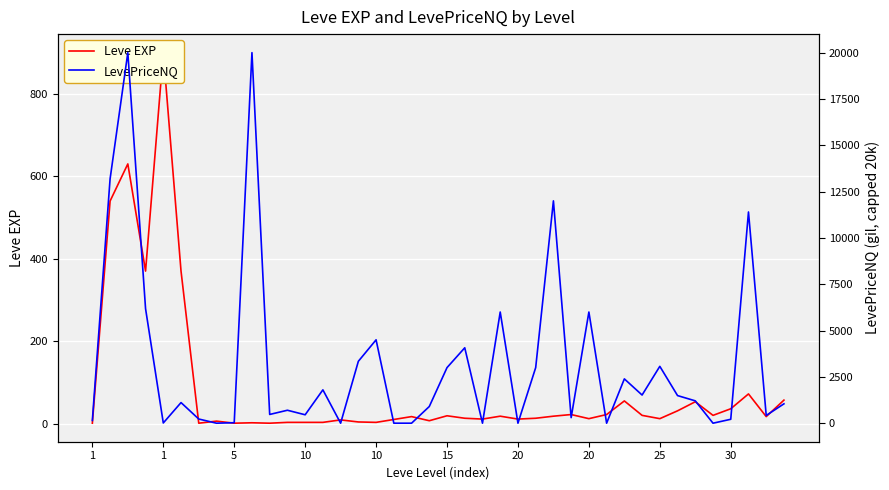

The value of Leve EXP at 1 is 340.1. True or false?

False